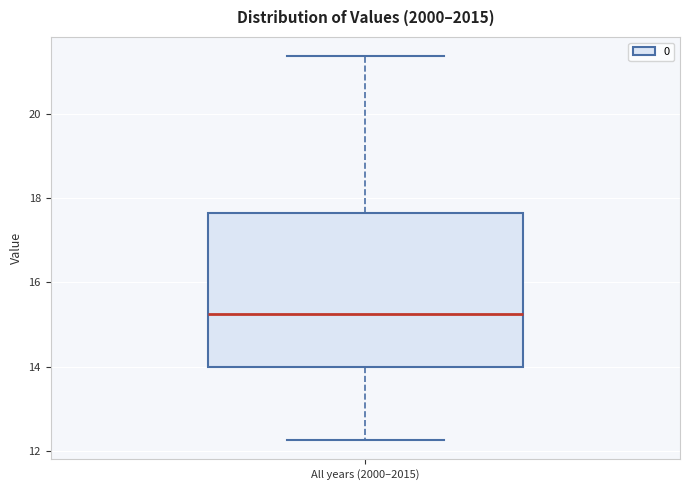

Transcribe this box plot: give where the median line is, the range the box spans, and where the two whiskers end, as read against the y-axis. The values are not printed on the chart, so give them approximately, as read against the axis.

median 15.2, box 14.0 to 17.6, whiskers 12.2 to 21.4